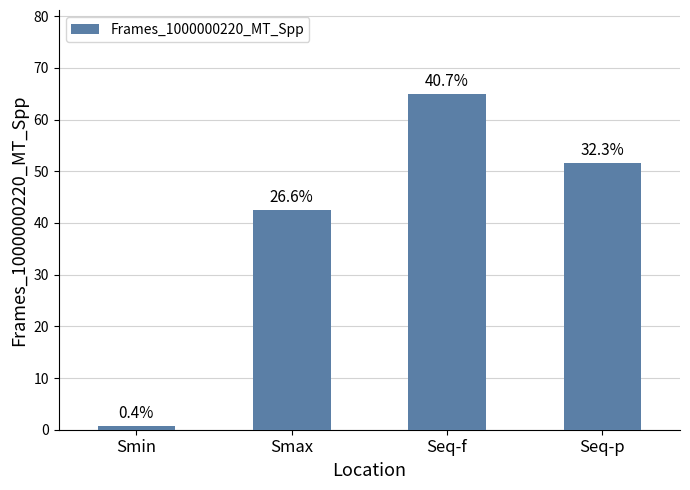

At which label is the value closest to 32?

Smax